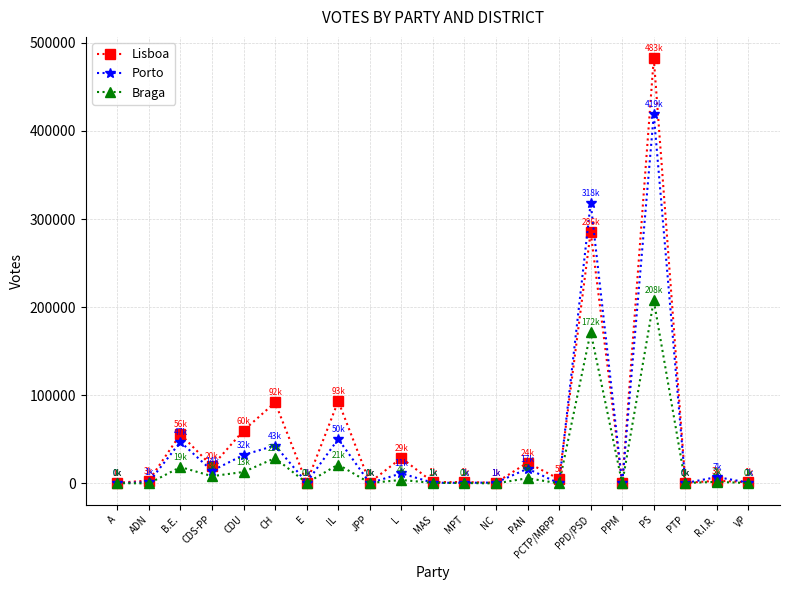

Between IL and R.I.R., which series saw the biggest shift?

Lisboa